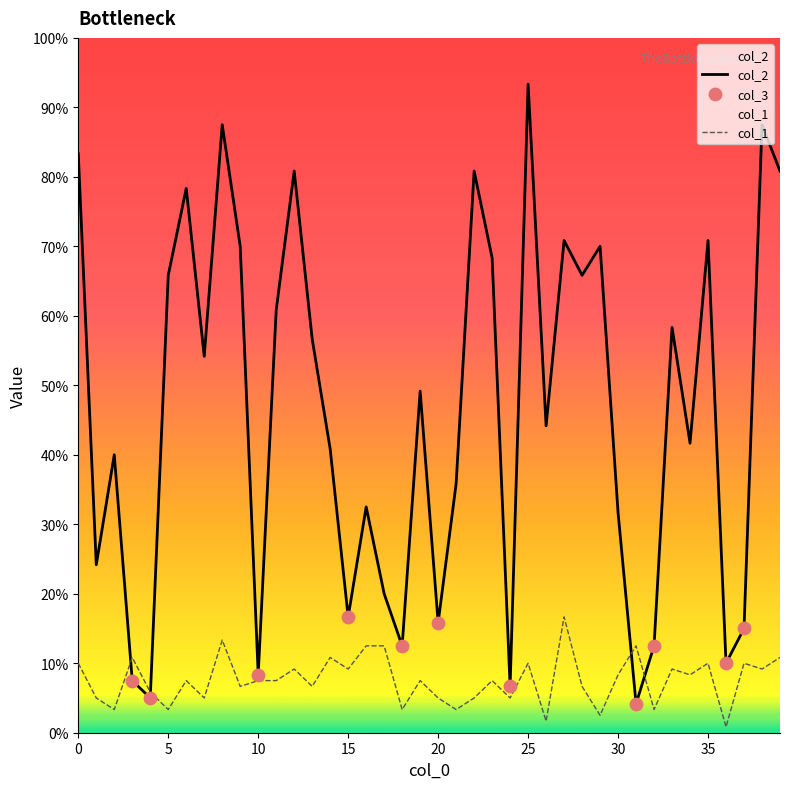

What are all the series names shown in the legend?

col_2, col_3